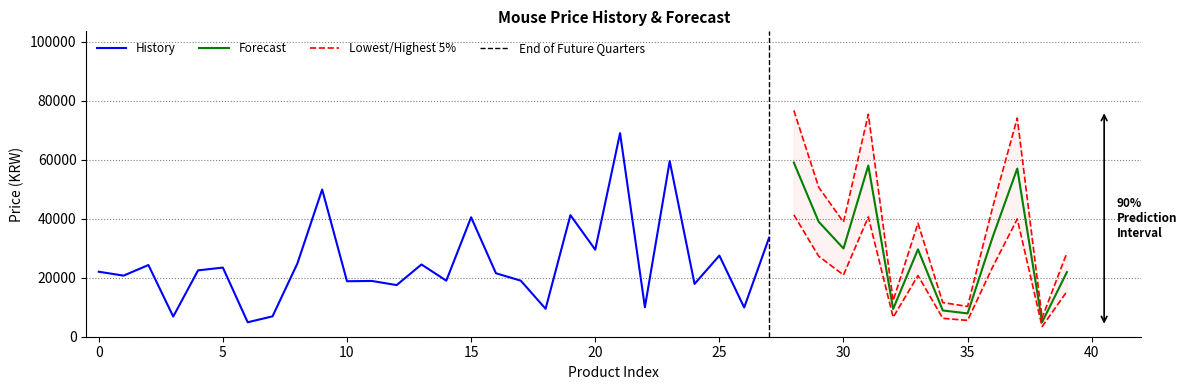

List the labels in order of value, largest first.

21, 23, 28, 31, 37, 9, 19, 15, 29, 36, 27, 30, 33, 20, 25, 8, 13, 2, 5, 4, 0, 39, 16, 1, 14, 17, 11, 10, 24, 12, 22, 26, 18, 32, 34, 35, 7, 3, 38, 6